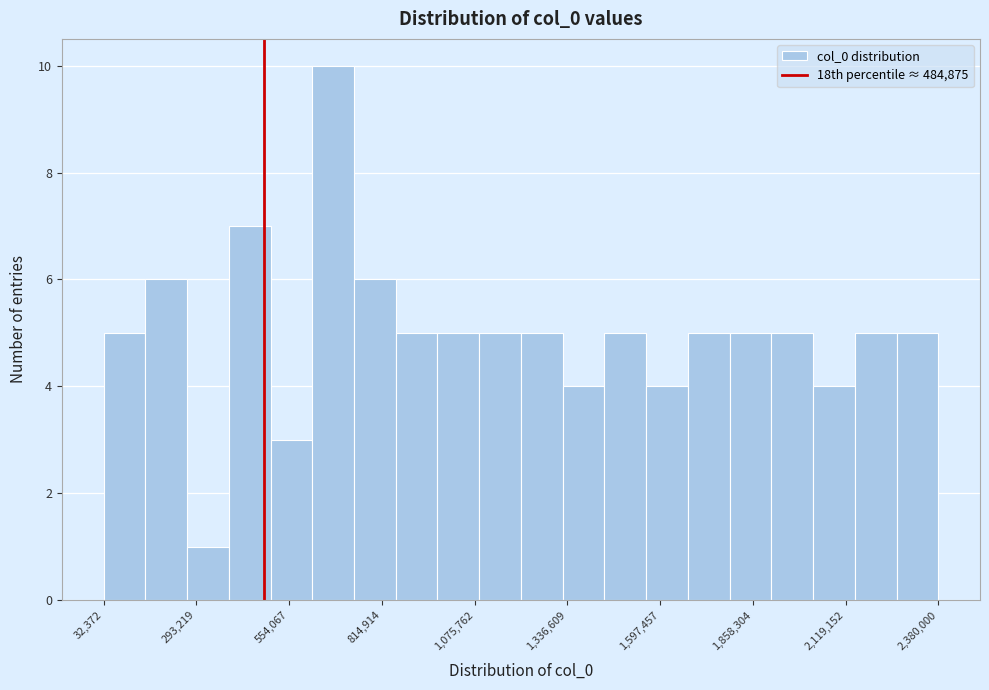

Around what value on the x-axis is the tallest bar? Give the approximate position of its centre, as read against the axis.

700000